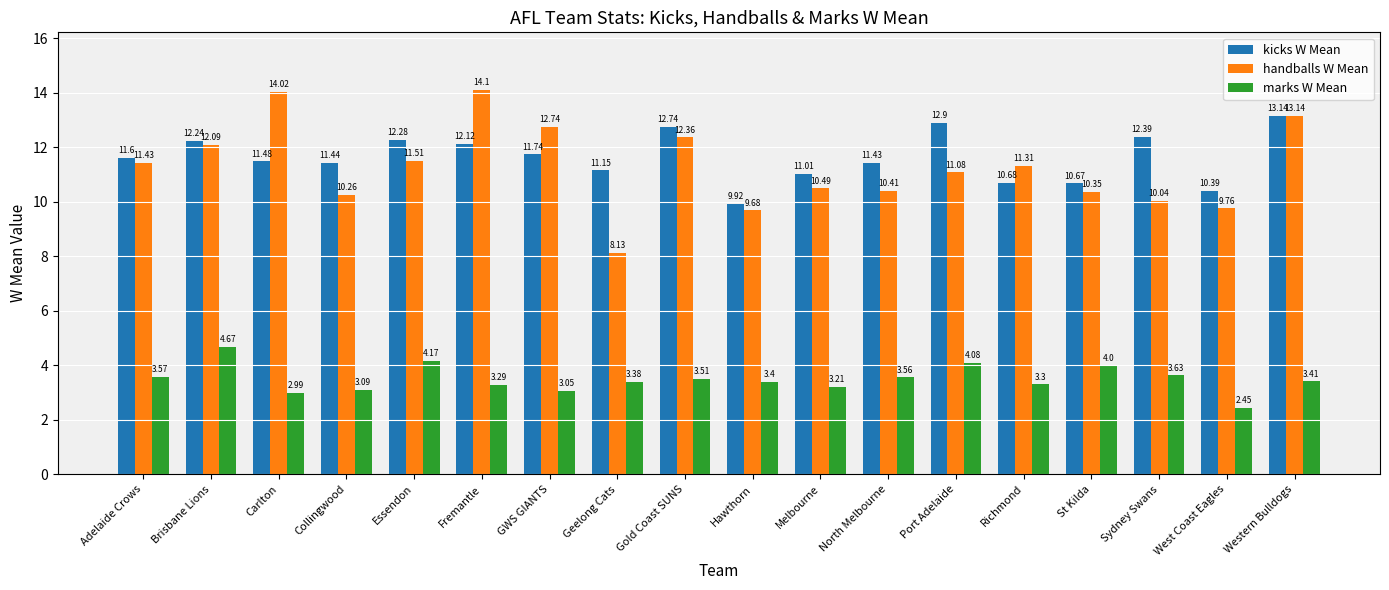

The value of marks W Mean at Adelaide Crows is 2.2. True or false?

False